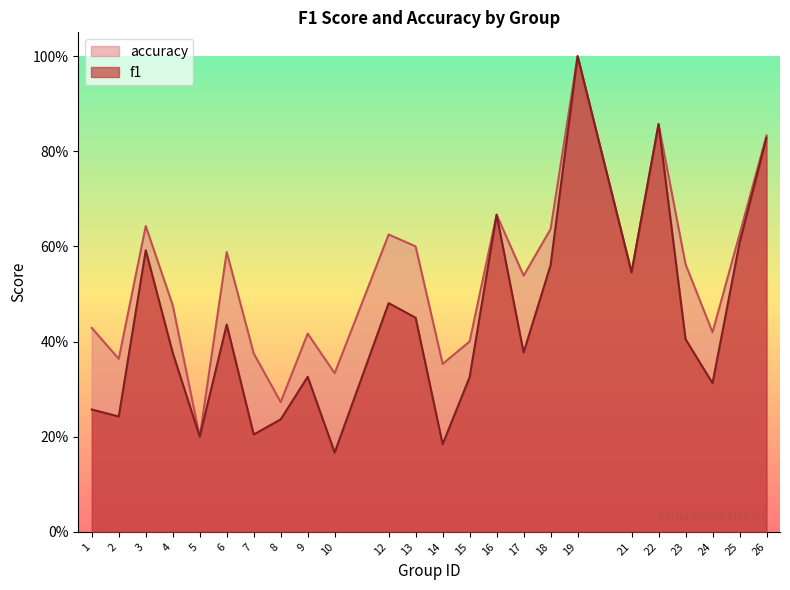

Where is accuracy nearest to the value 0?

5